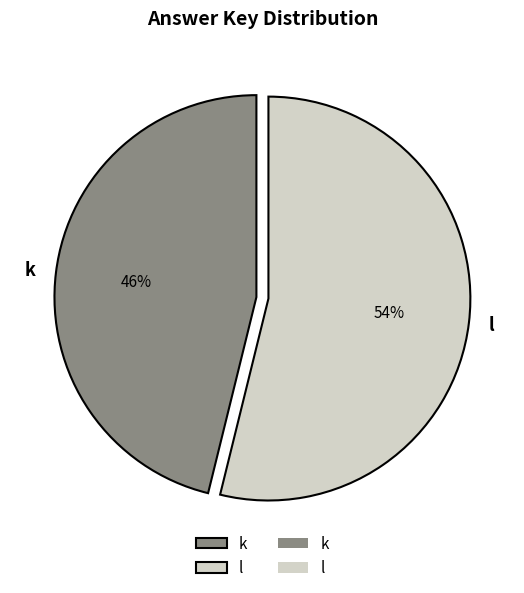

Does k represent more than half of the total?

No